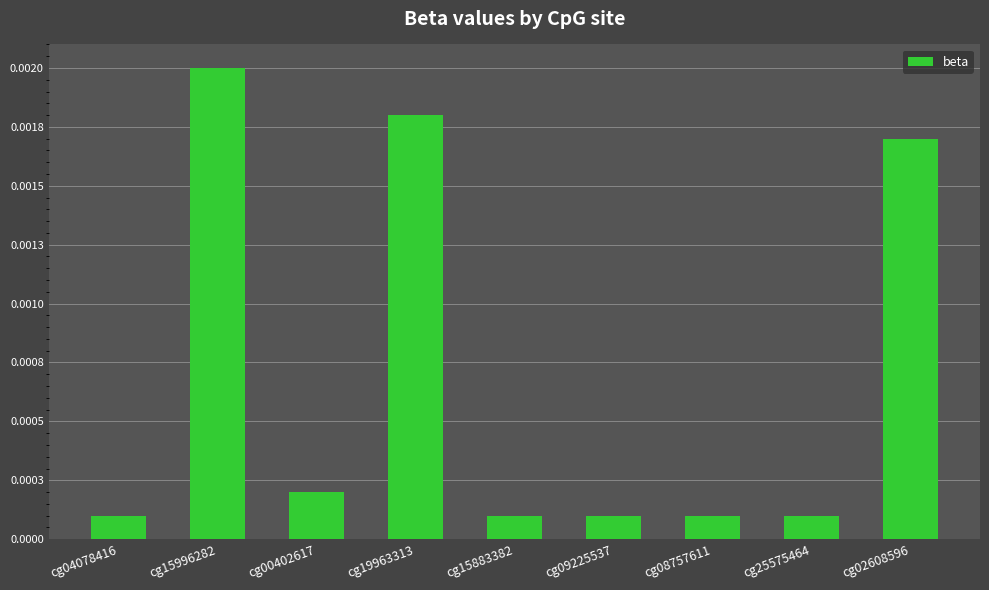

At which label is the value closest to 0?

cg08757611